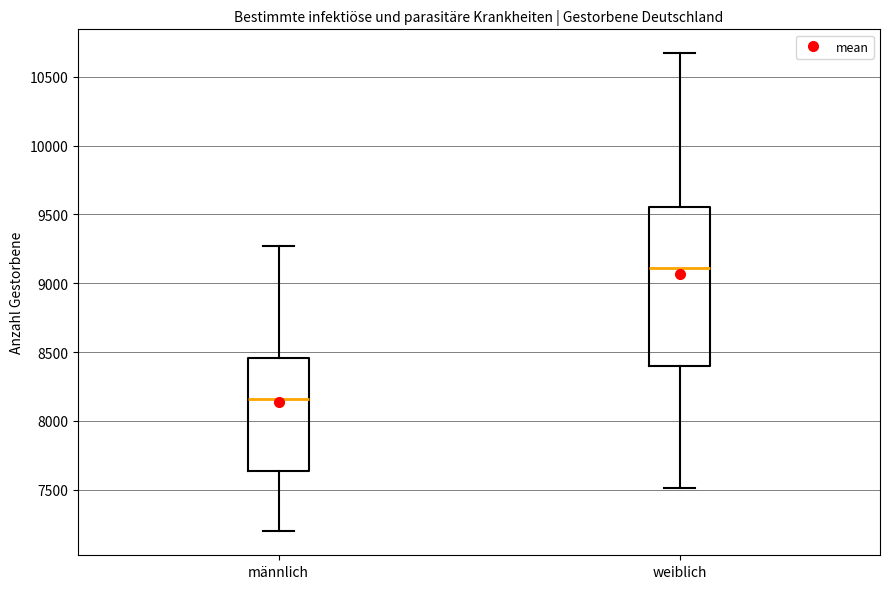

Reading left to right, read every box against the y-axis: the position of its median line, the range the box covers, and the ends of its whiskers. The values are not printed on the chart, so give them approximately, as read against the axis.

männlich: median 8150, box 7650 to 8450, whiskers 7200 to 9250
weiblich: median 9100, box 8400 to 9550, whiskers 7500 to 10650